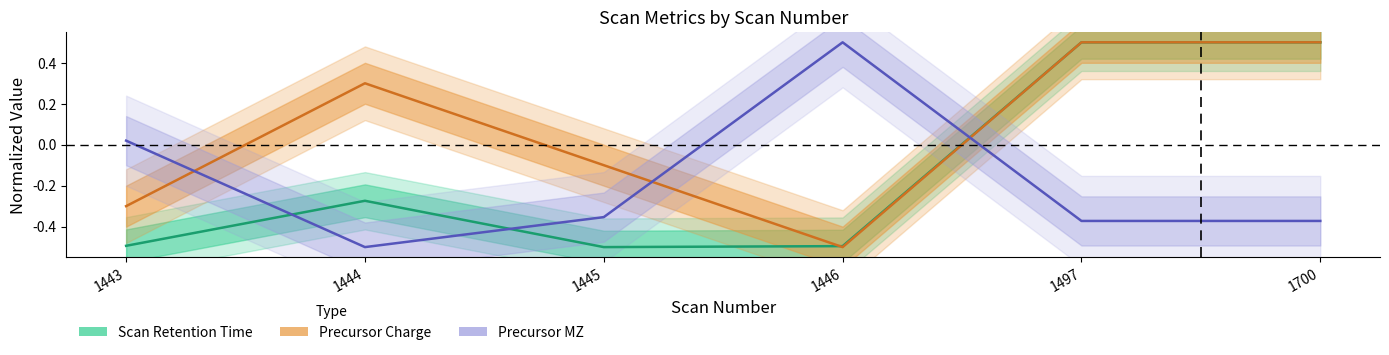

What is the average value of the Precursor MZ series?

-0.2